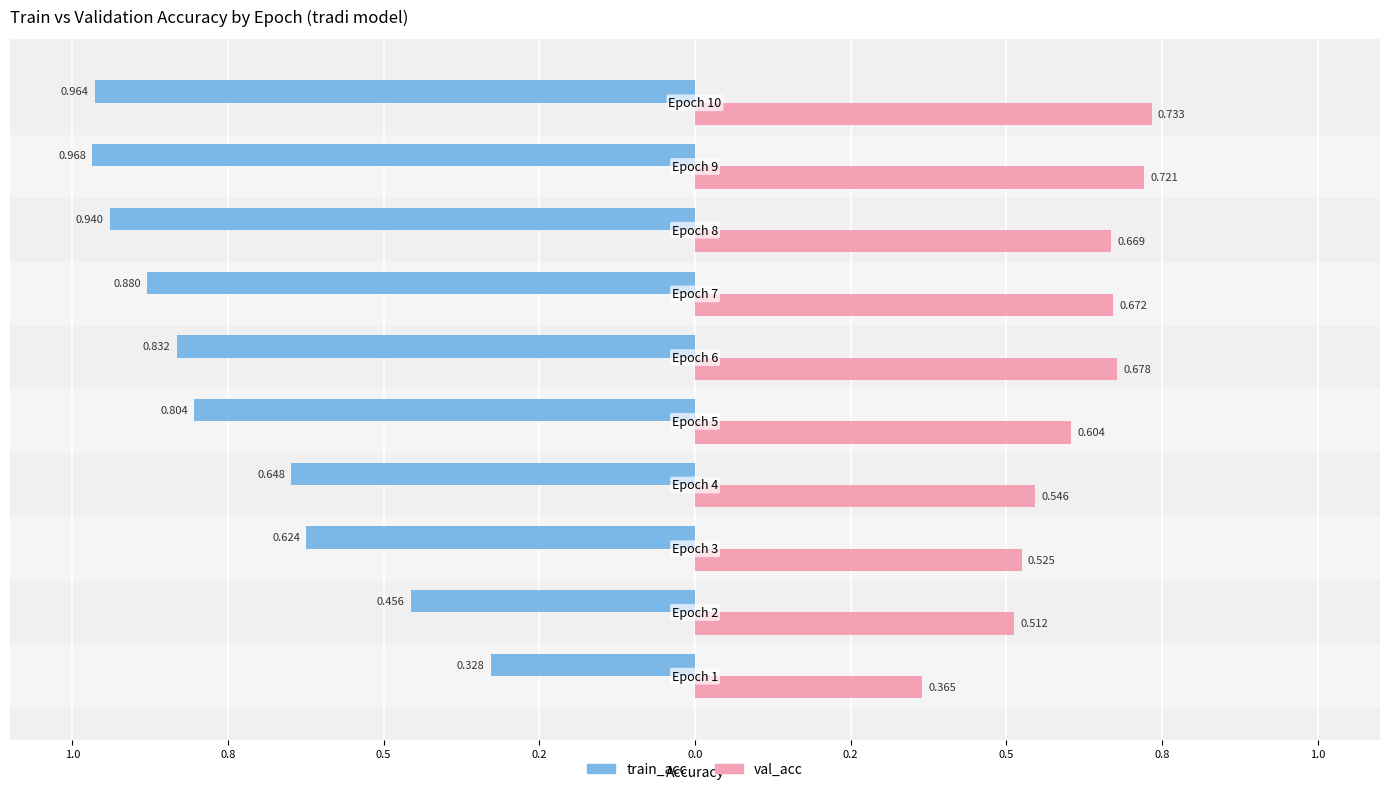

What are all the series names shown in the legend?

train_acc, val_acc